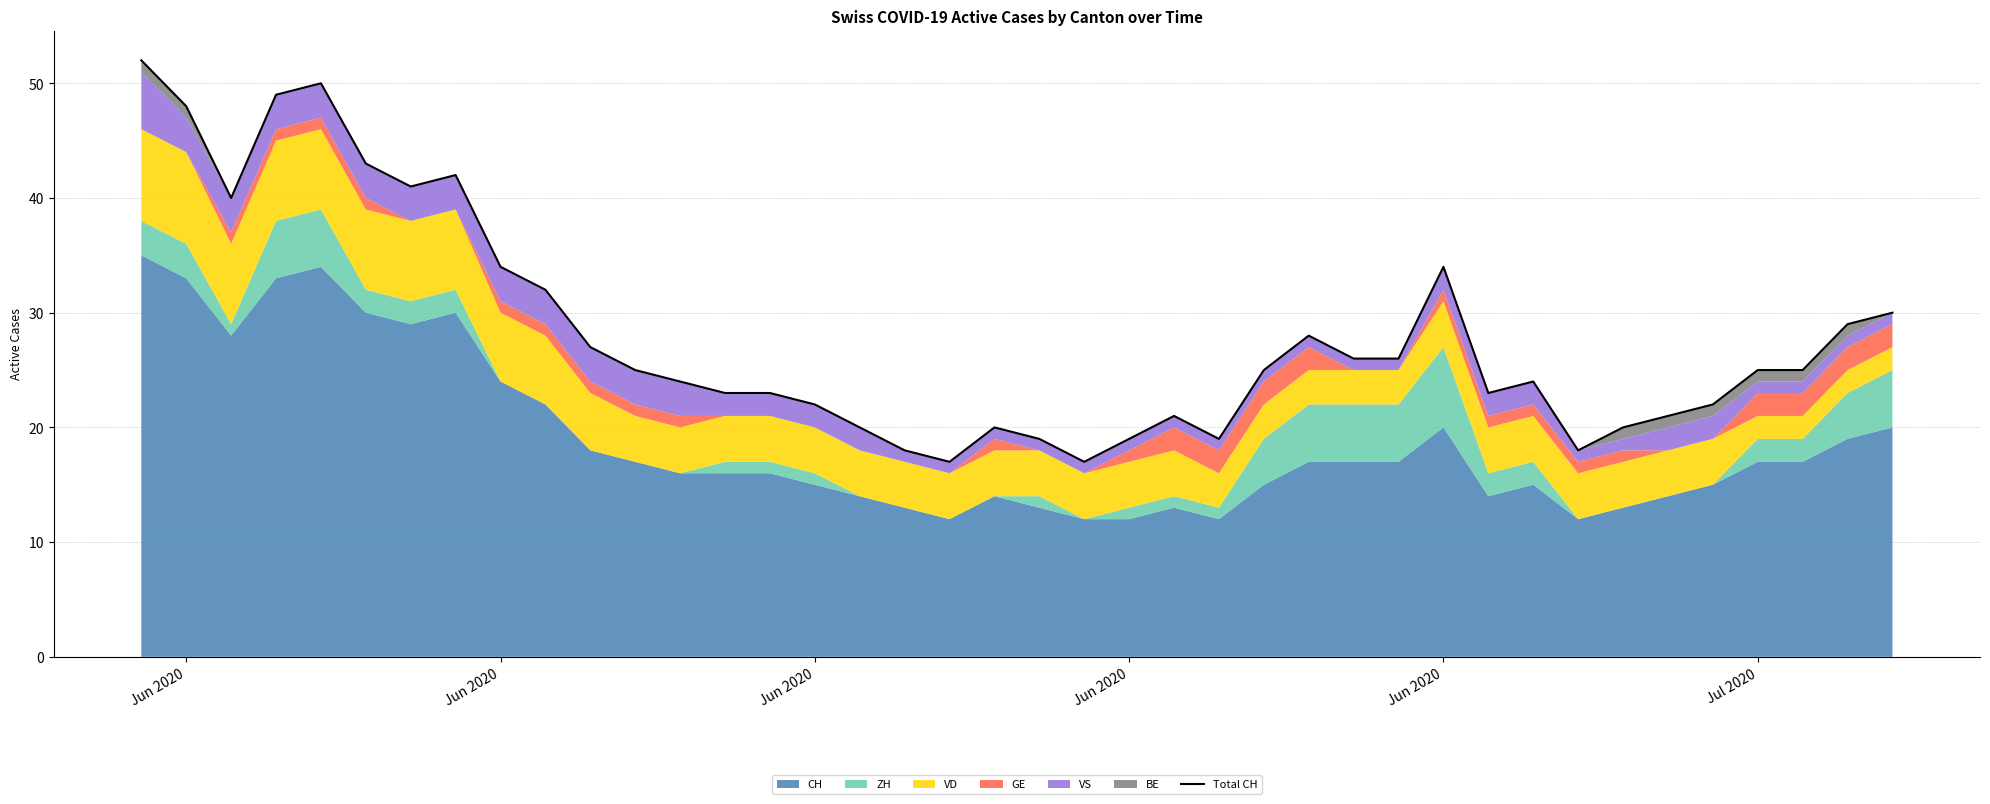

The chart shows a value of 5 at 17. True or false?

False